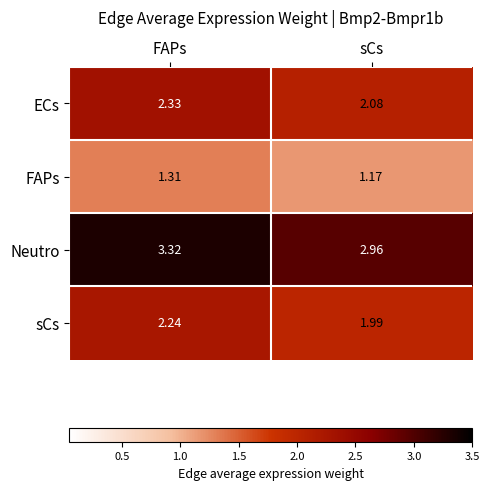

Which category has the lowest value in the sCs series?

sCs